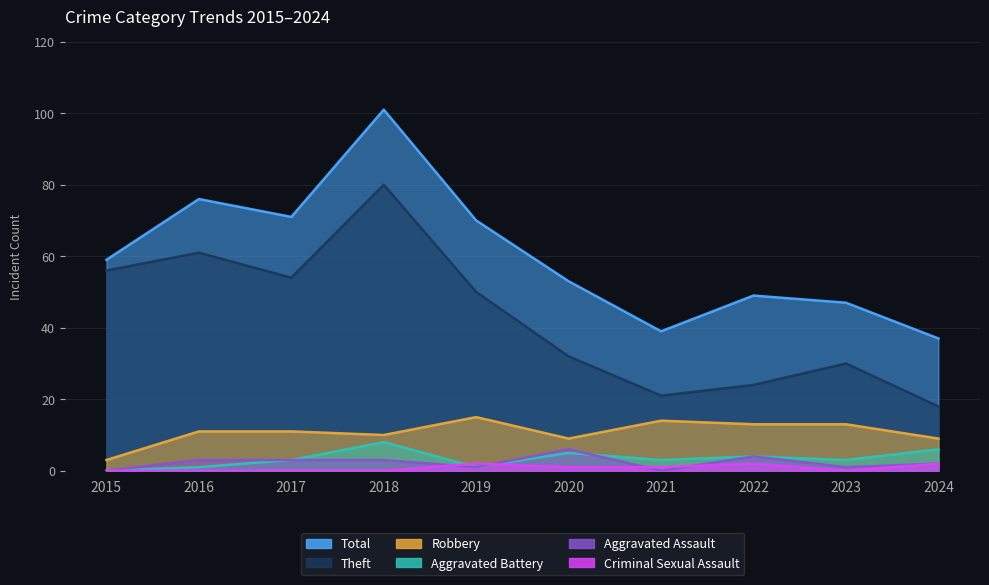

At which category does Theft reach its first local peak?

2016